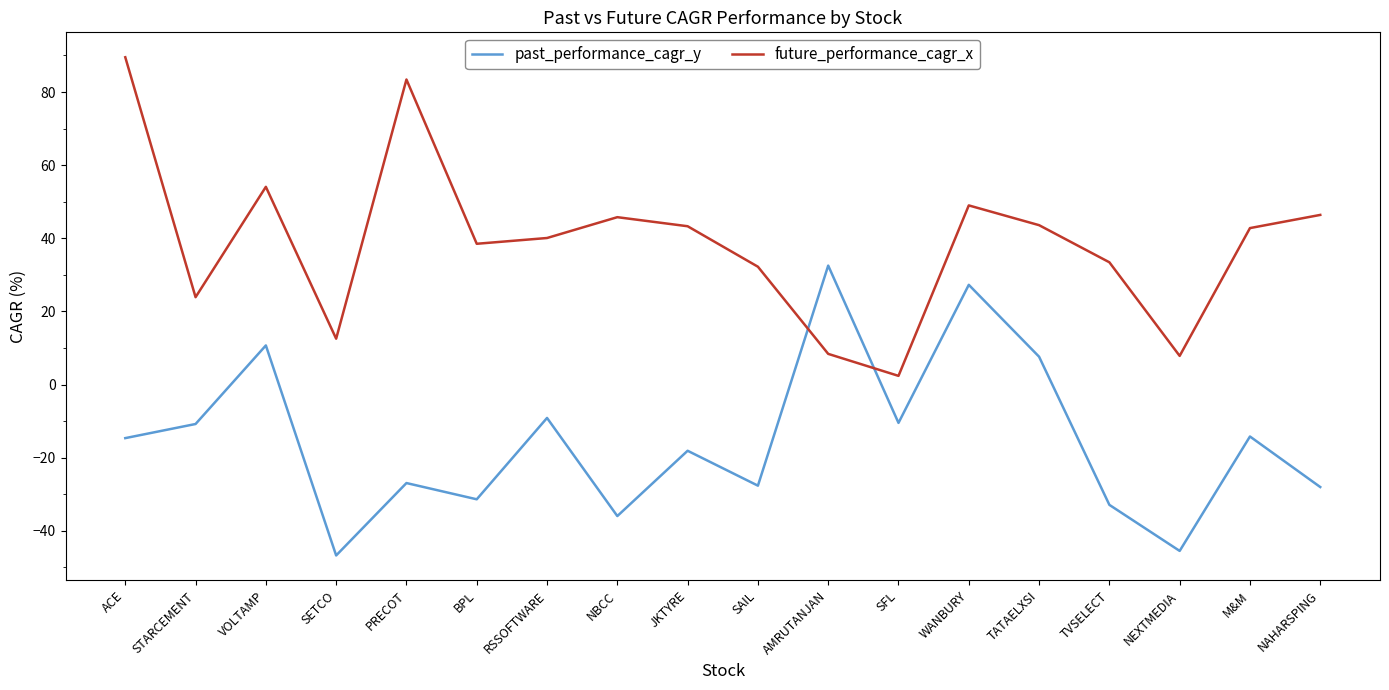

Which category has the lowest value across all series?

SETCO